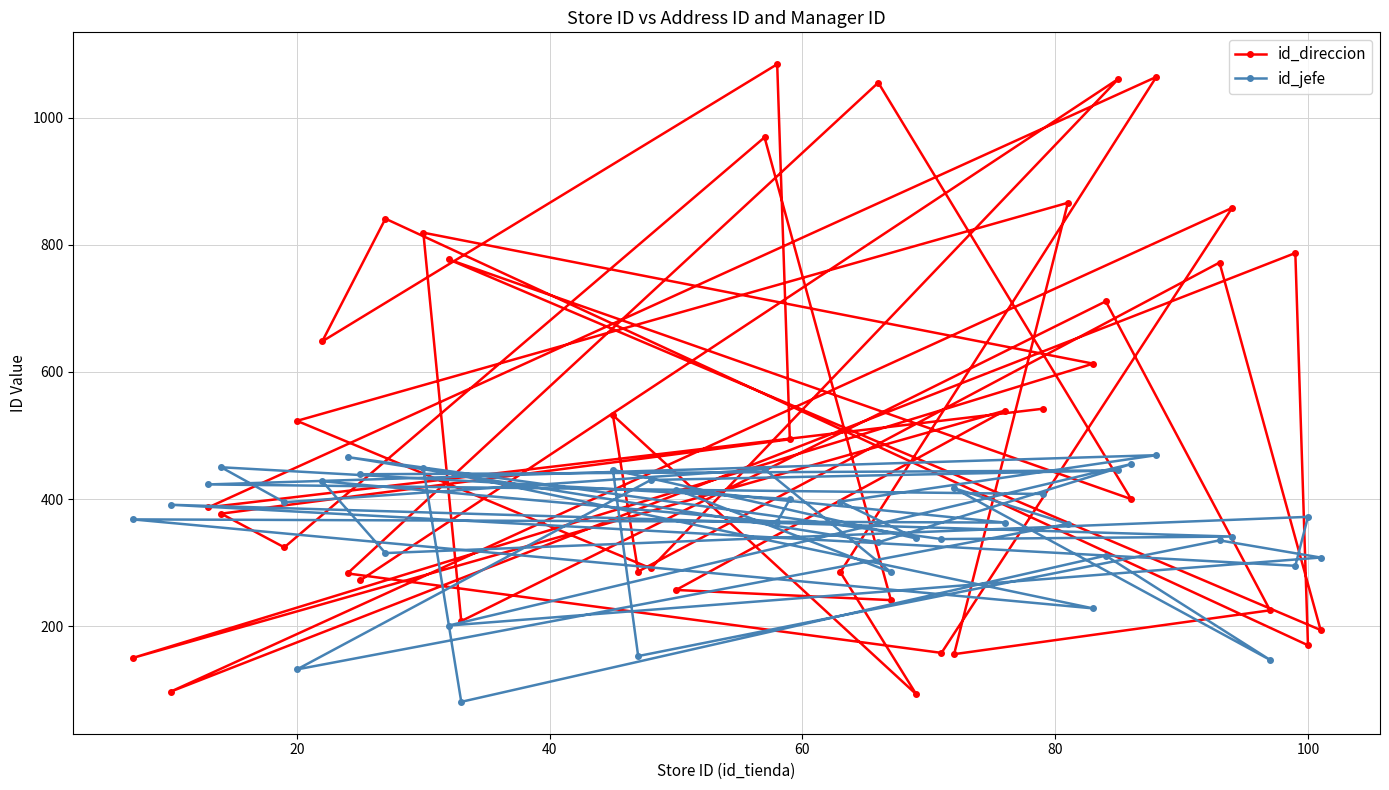

Which series has the widest spread of values?

id_direccion